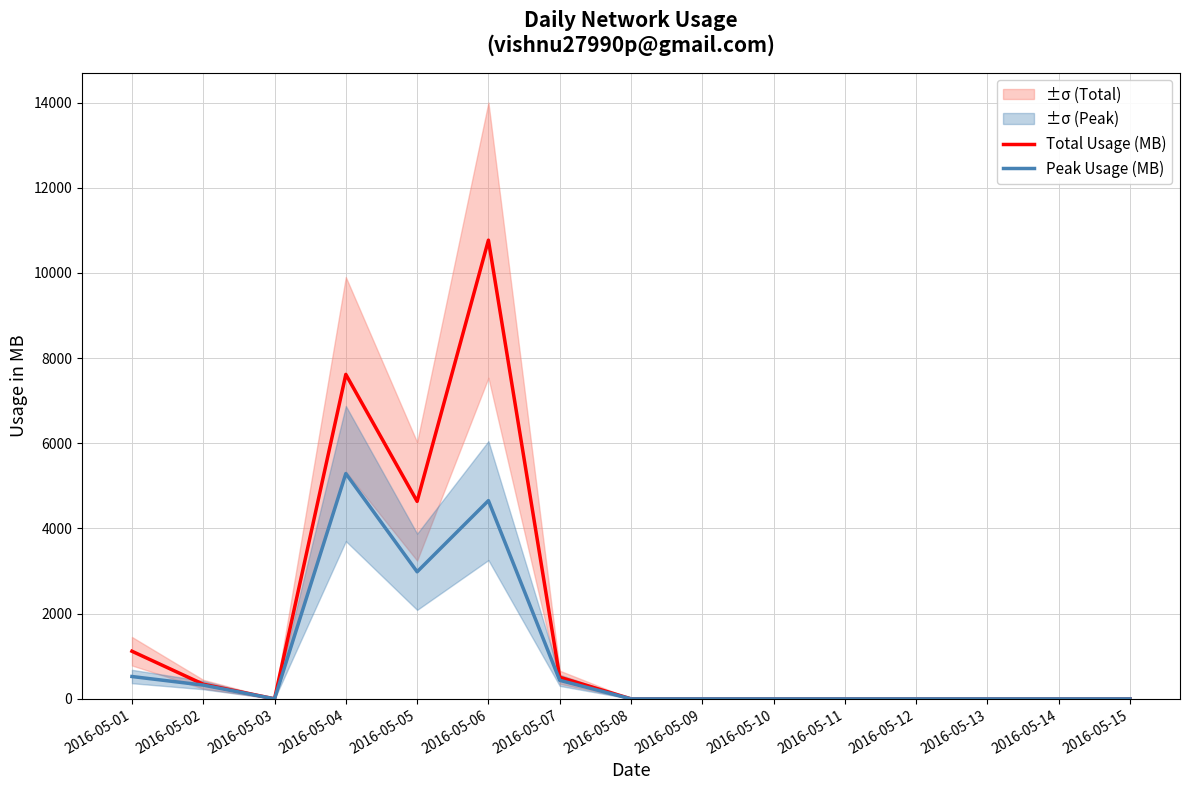

The value of Total Usage (MB) at 2016-05-09 is -7434.4. True or false?

False